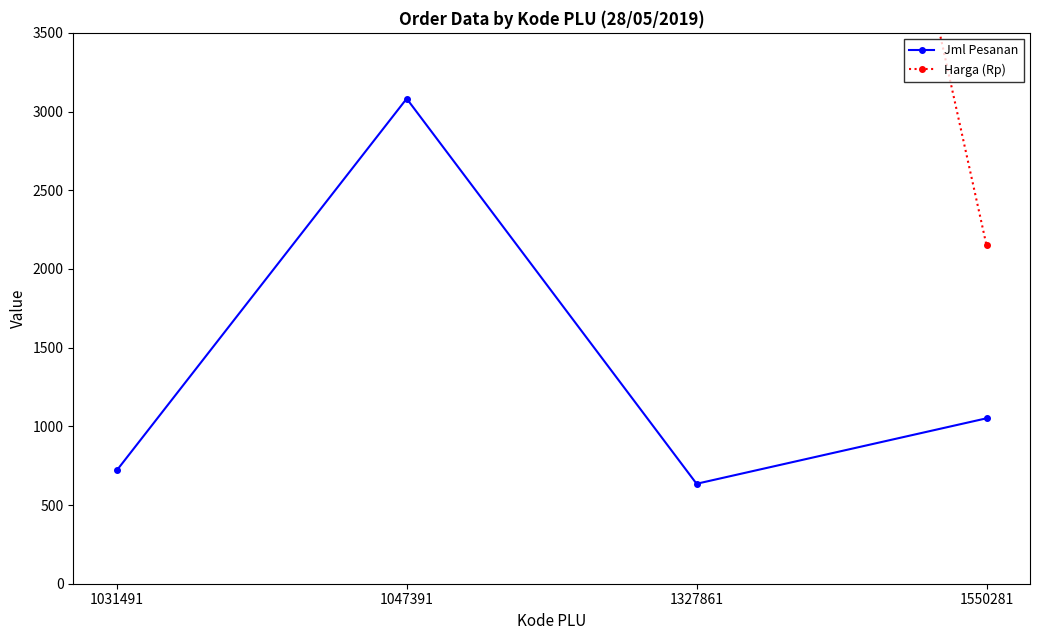

Which has a higher value, 1550281 or 1047391?

1047391